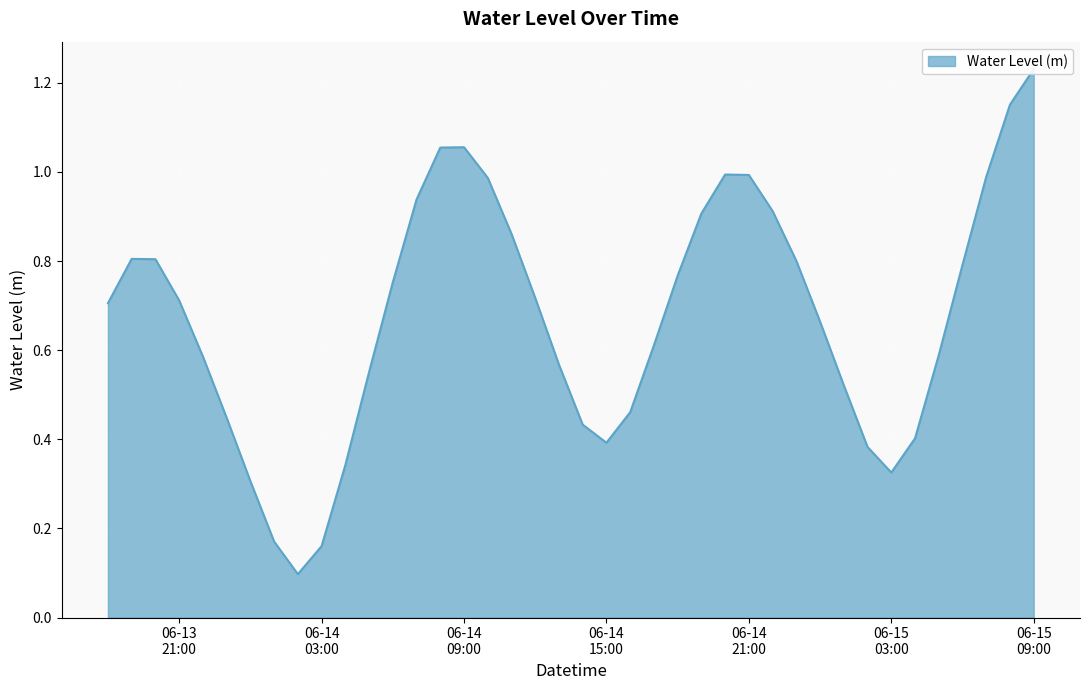

What is the sum of all values?

26.9